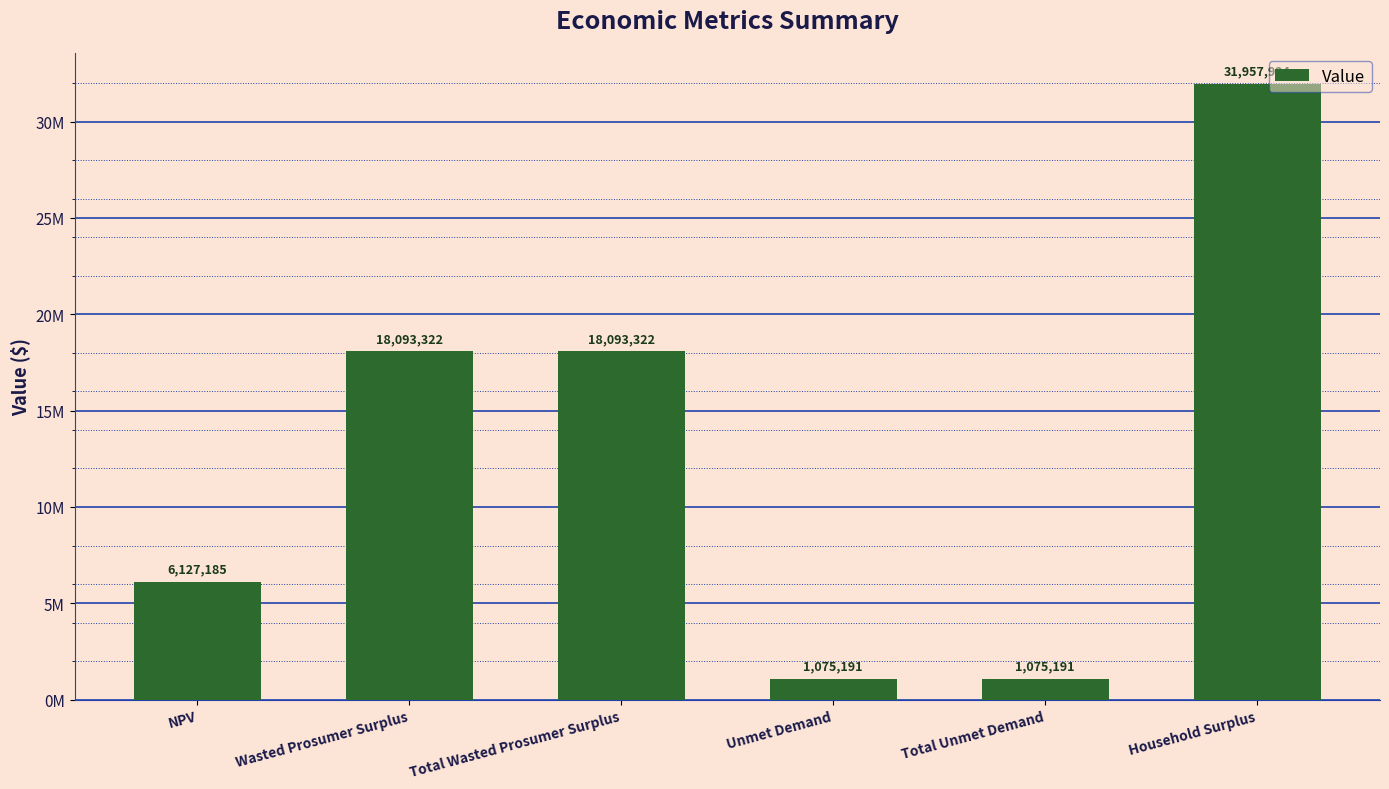

What is the label of the 2nd bar from the right?

Total Unmet Demand